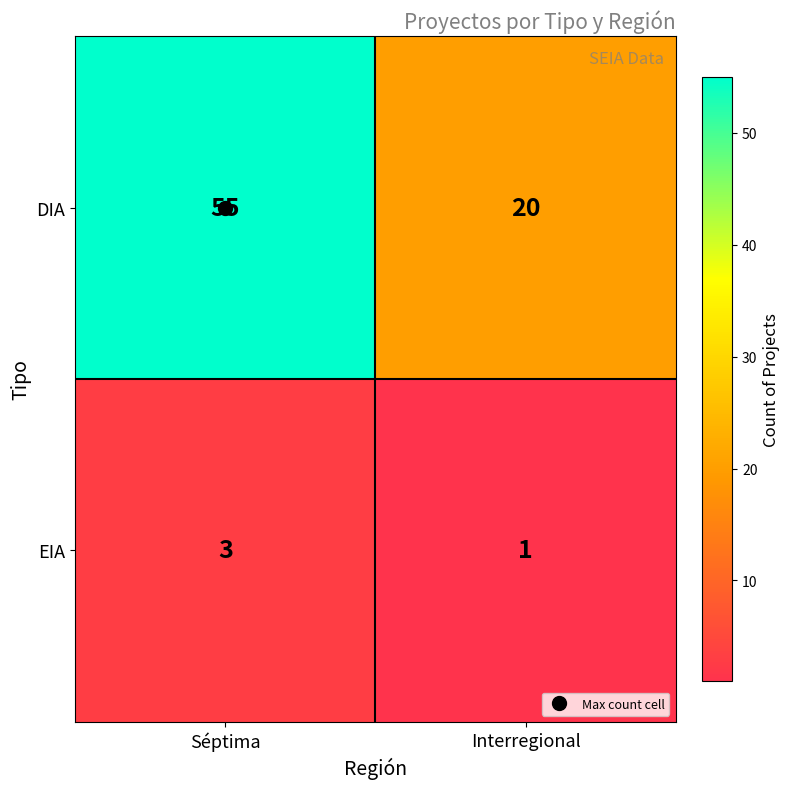

Is it true that DIA equals 14 at Séptima?

False